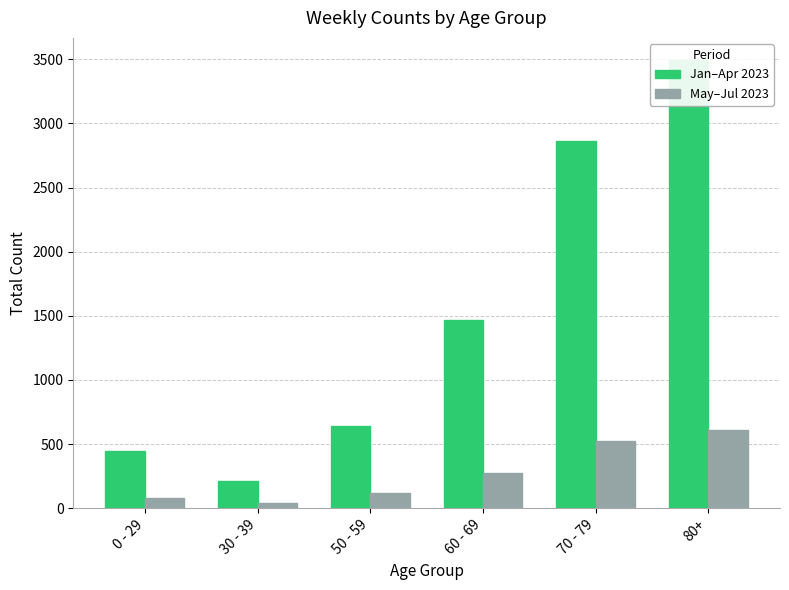

The Jan–Apr 2023 series shows 2512 at 60 - 69. True or false?

False